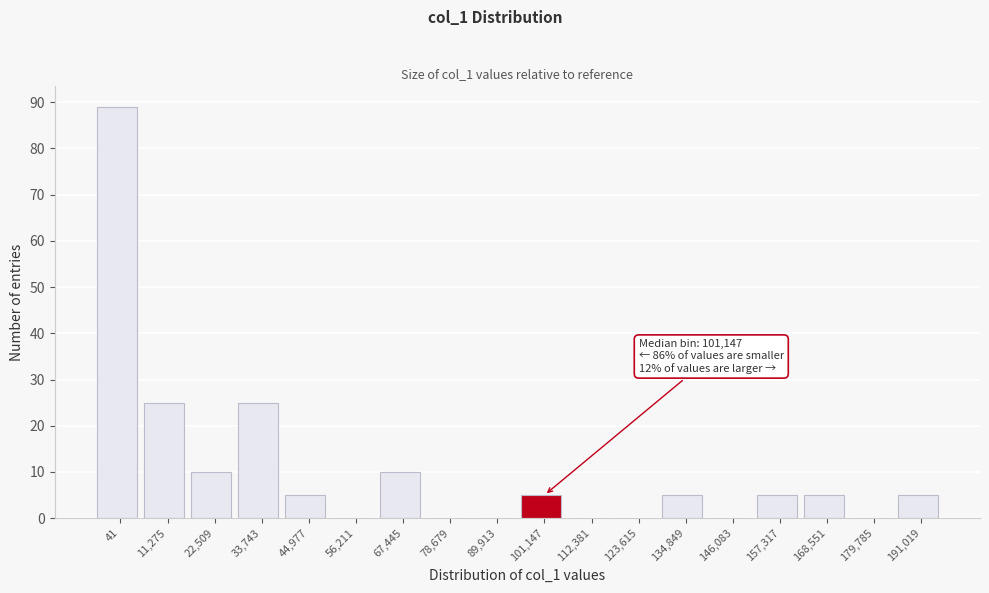

Reading left to right, what are all the values shown in this chart?

41=89	11,275=25	22,509=10	33,743=25	44,977=5	56,211=0	67,445=10	78,679=0	89,913=0	101,147=5	112,381=0	123,615=0	134,849=5	146,083=0	157,317=5	168,551=5	179,785=0	191,019=5